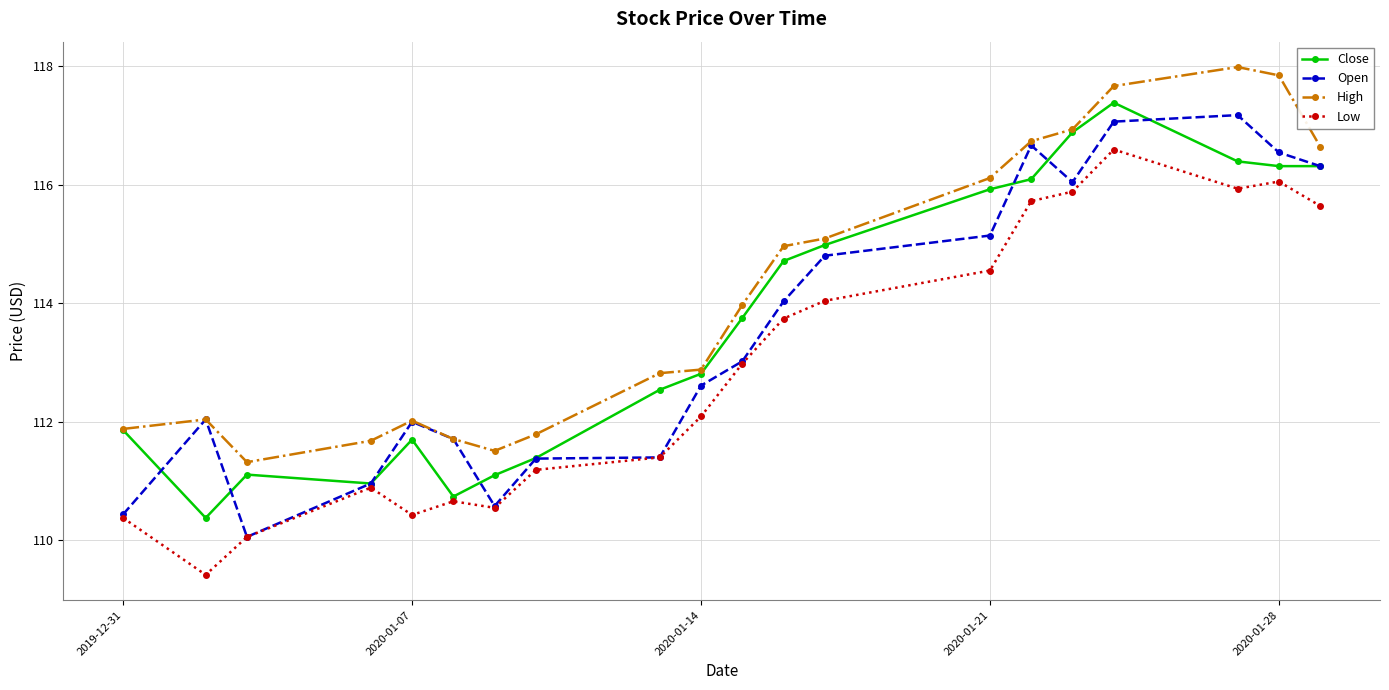

What is the lowest value of the High series?

111.3